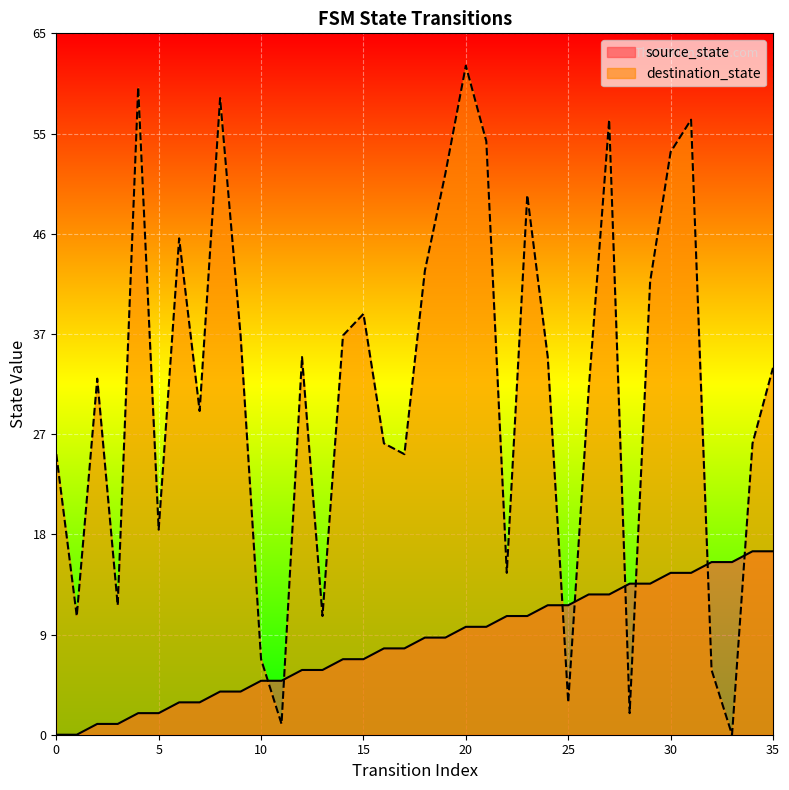

What is the sum of the destination_state values at 9 and 1?

48